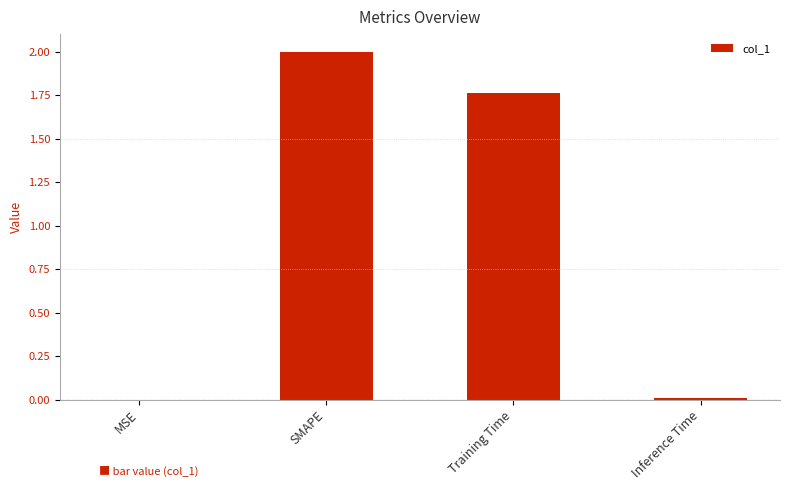

The chart shows a value of 2.0 at SMAPE. True or false?

True